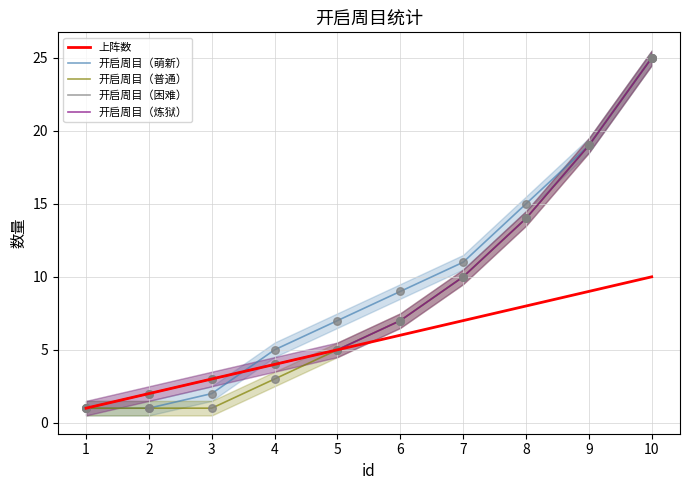

At which category is the sum across all series the highest?

10